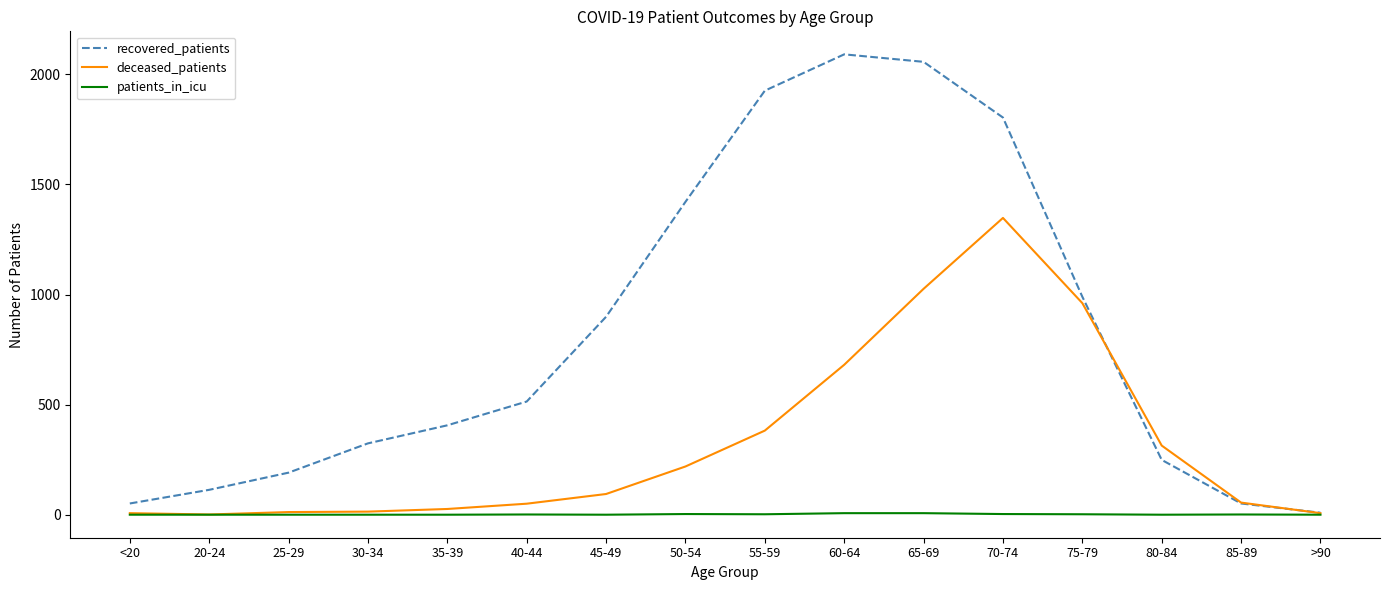

Where is recovered_patients nearest to the value 1050?

75-79